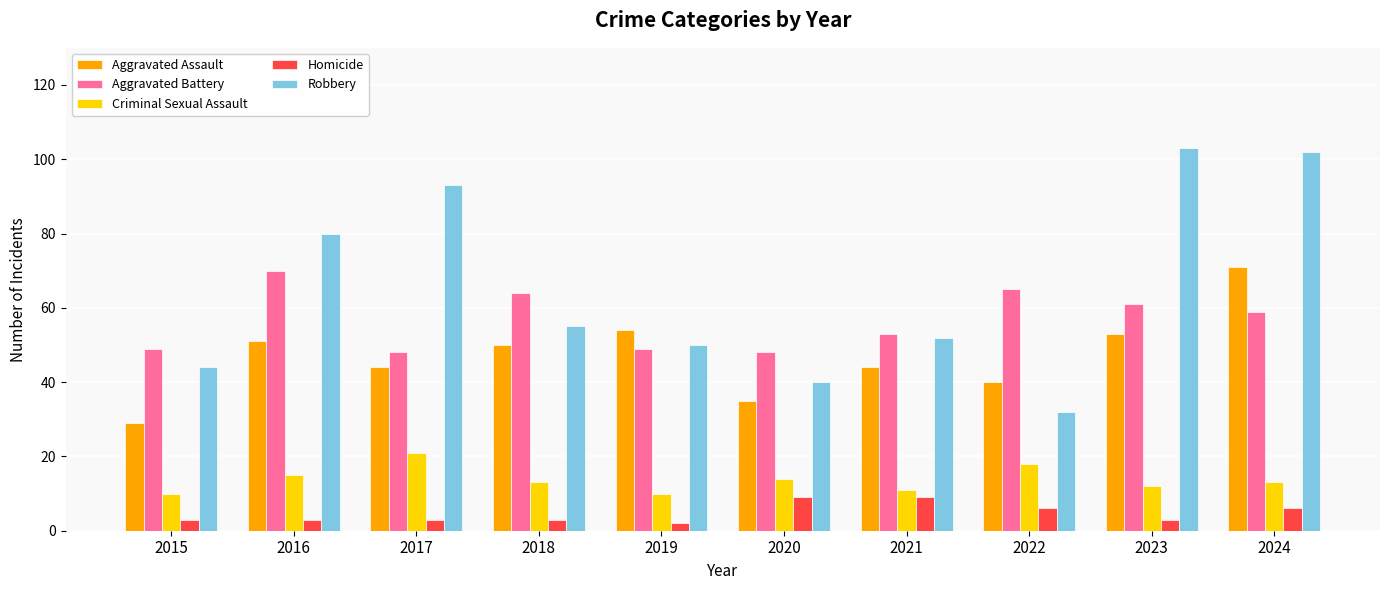

At 2023, list the series in order from largest to smallest.

Robbery, Aggravated Battery, Aggravated Assault, Criminal Sexual Assault, Homicide